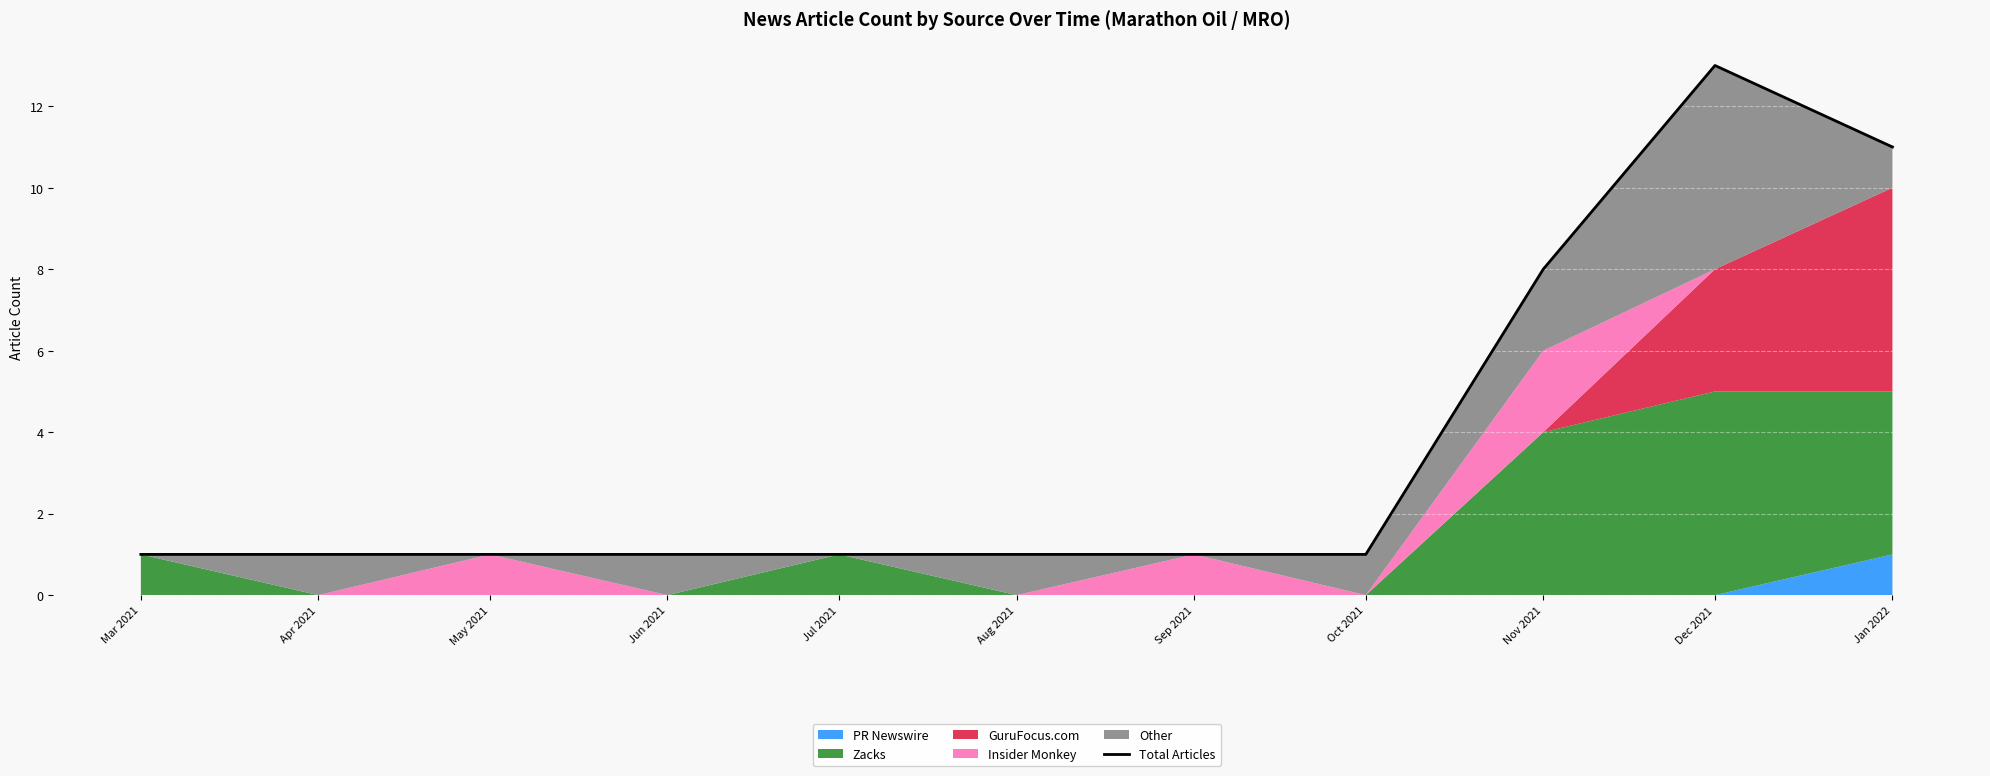

What is the maximum value shown in the chart?

13